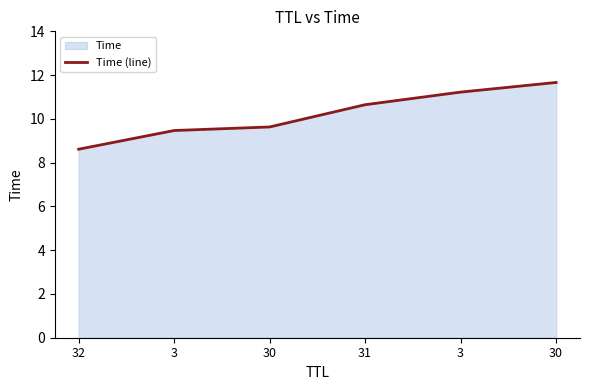

What is the ratio of the value at 31 to the value at 30?

0.9